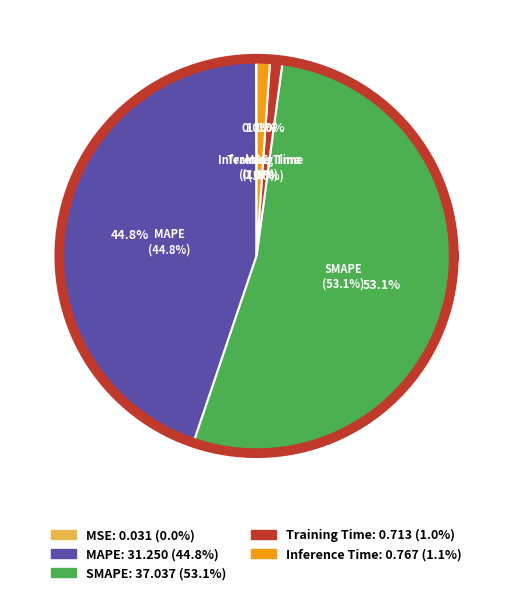

To the nearest percent, what is the average slice percentage?

20%